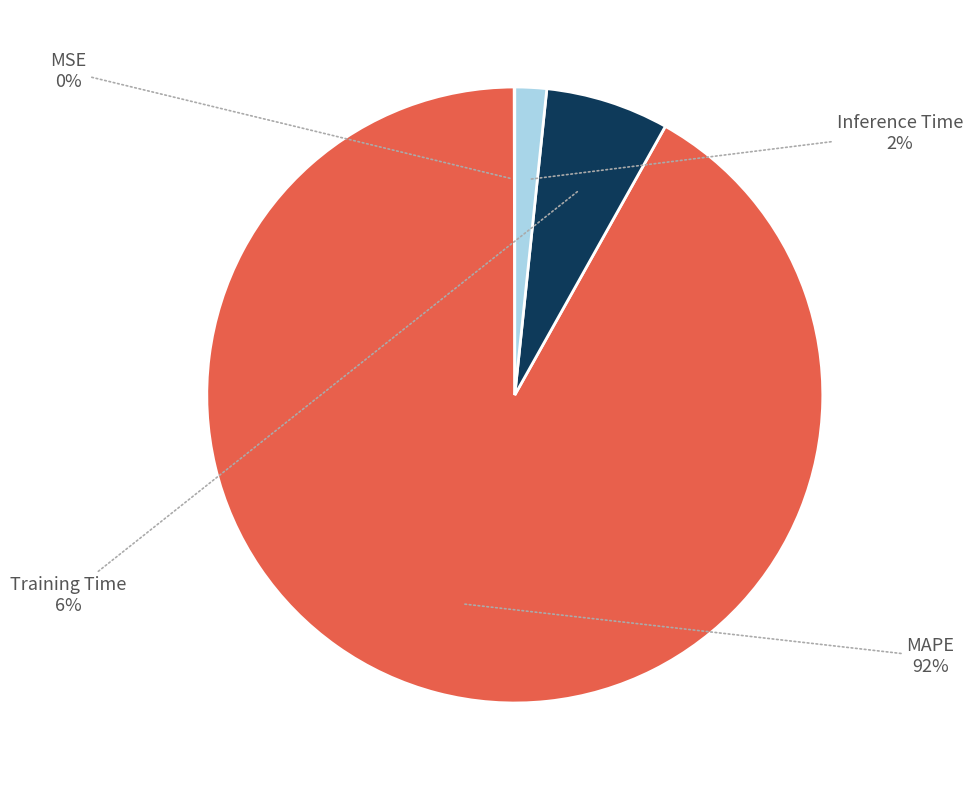

Is there a majority slice in this chart?

Yes